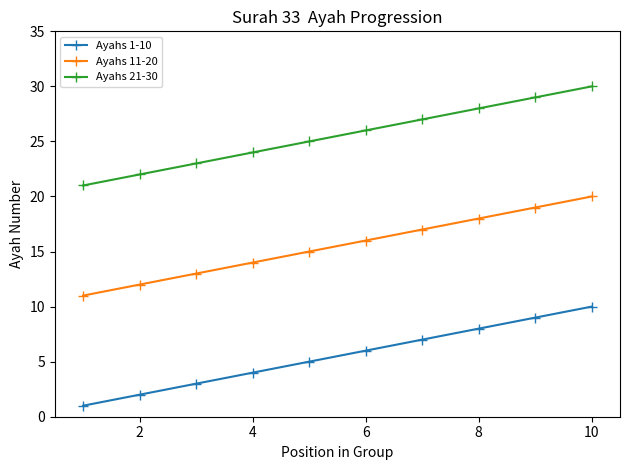

Reading left to right, what are all the values shown in this chart?

Ayahs 1-10: 1	2	3	4	5	6	7	8	9	10
Ayahs 11-20: 11	12	13	14	15	16	17	18	19	20
Ayahs 21-30: 21	22	23	24	25	26	27	28	29	30